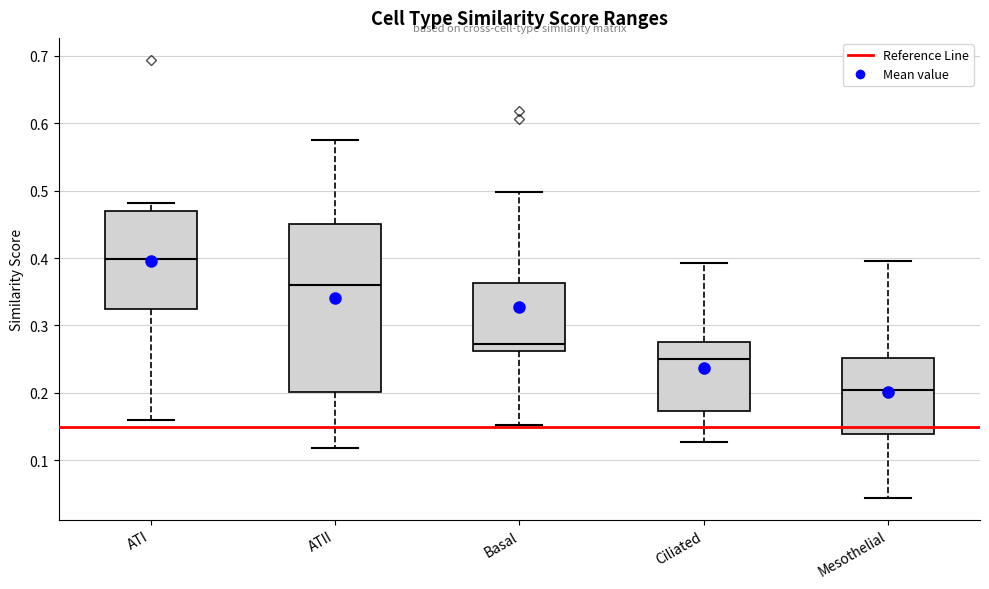

Which box is the tallest, from its lower edge to its upper edge?

ATII